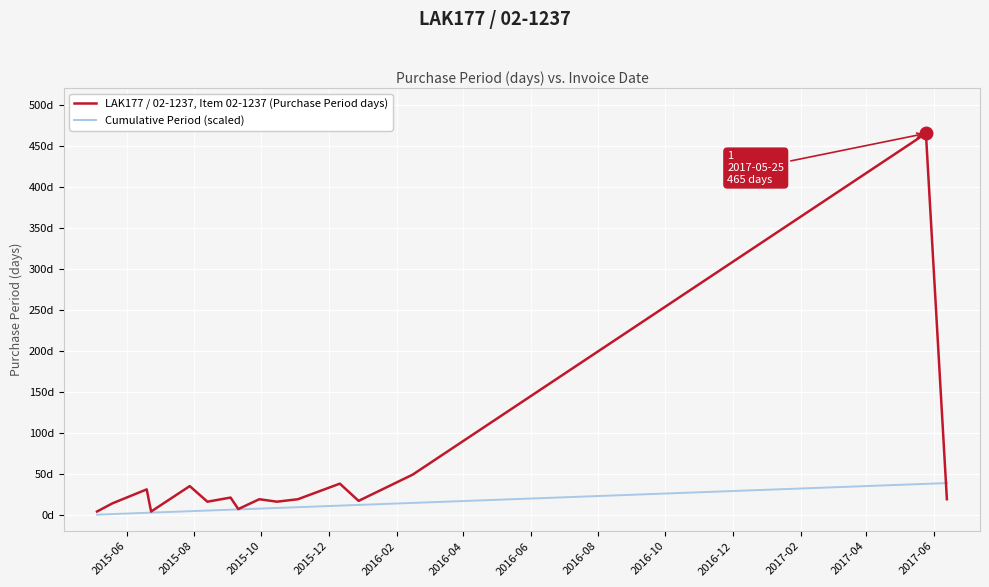

Is this an area chart (filled region under the line)?

No